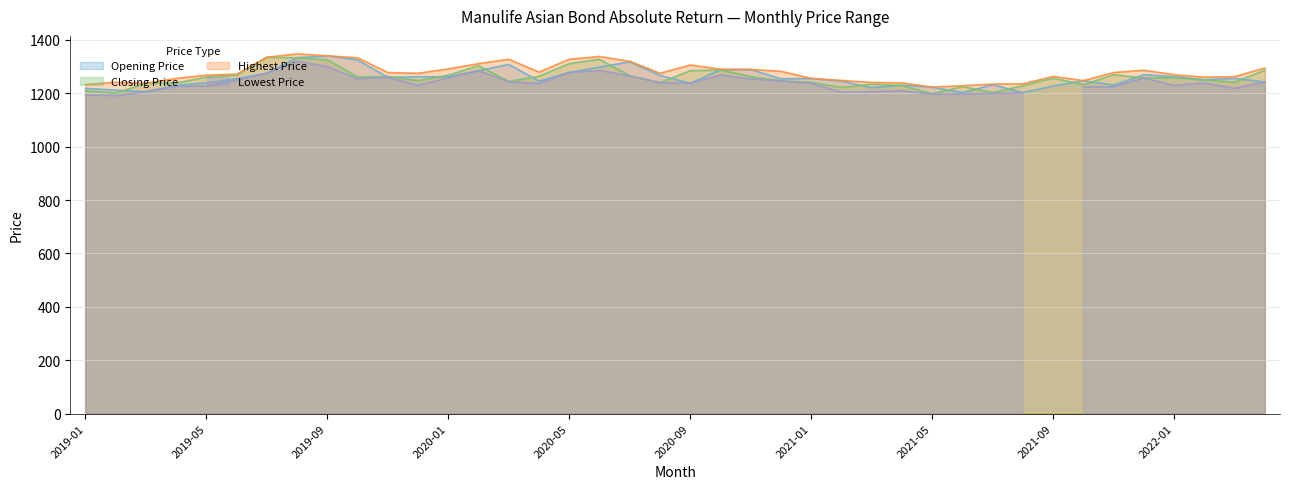

What is the sum of all Closing Price values?

50303.8